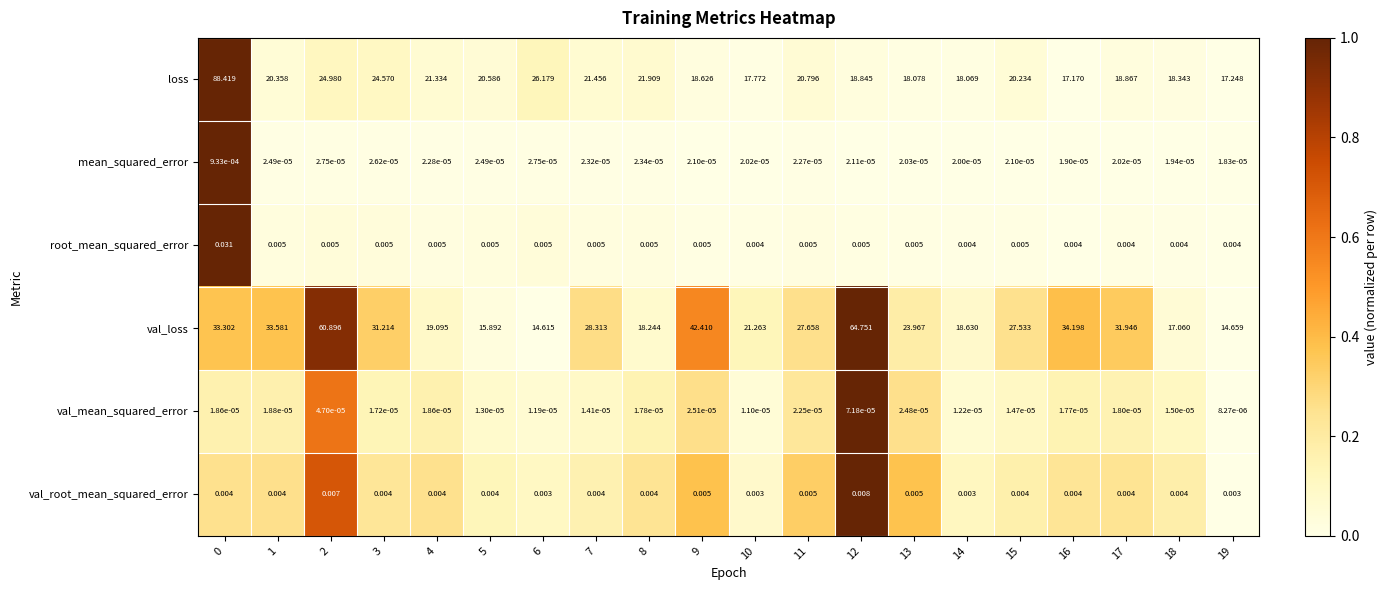

What is the difference between the highest and lowest values at 0?

88.4